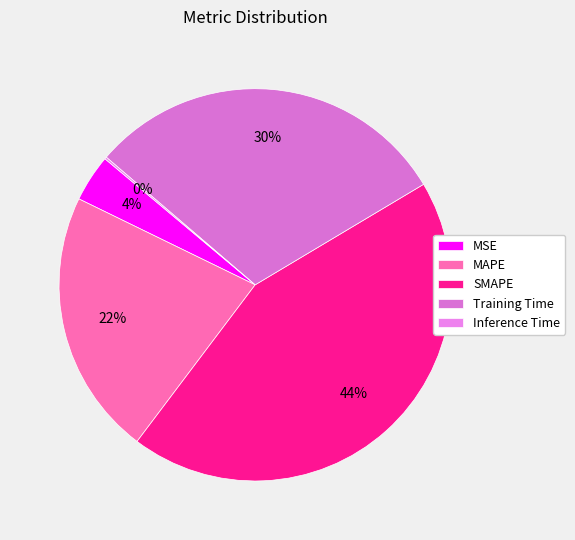

To the nearest percent, what portion does MAPE represent?

22%